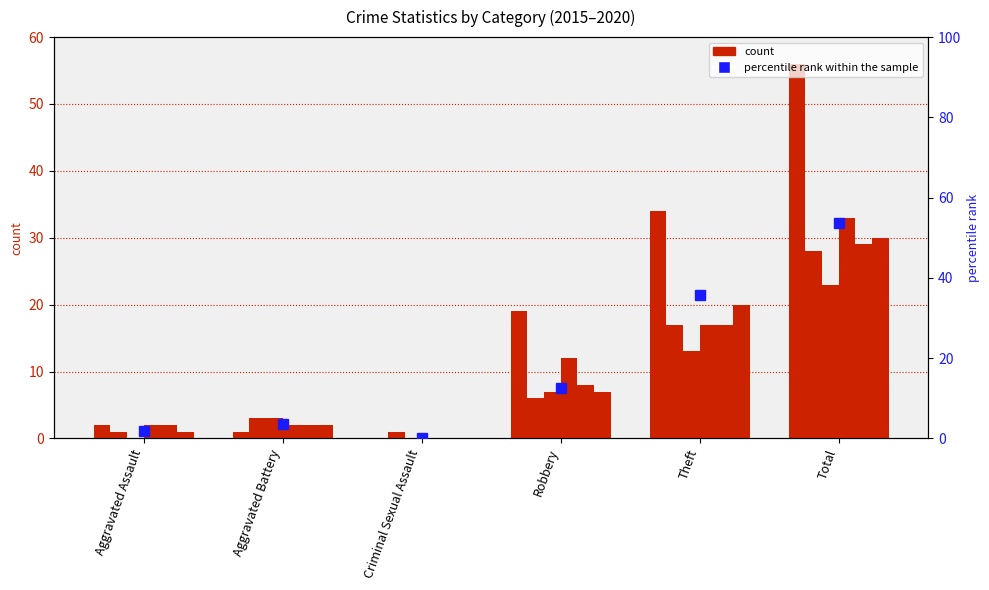

Is the value of 2020 at Robbery greater than the value of 2015 at Aggravated Battery?

Yes